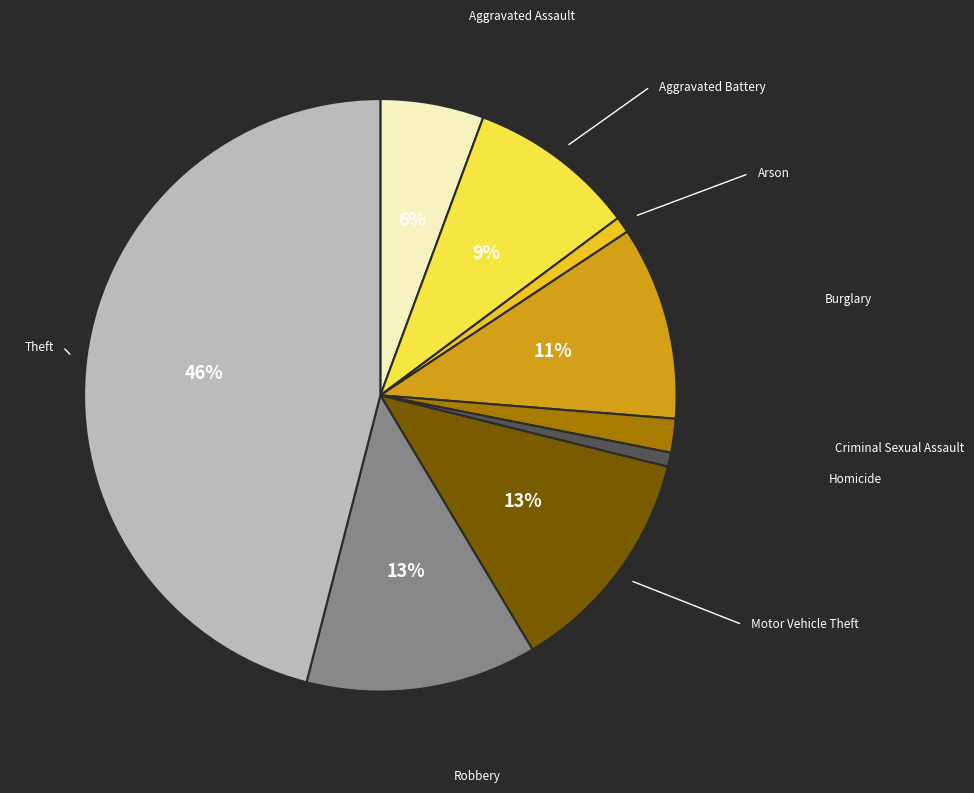

To the nearest percent, what portion does Aggravated Battery represent?

9%